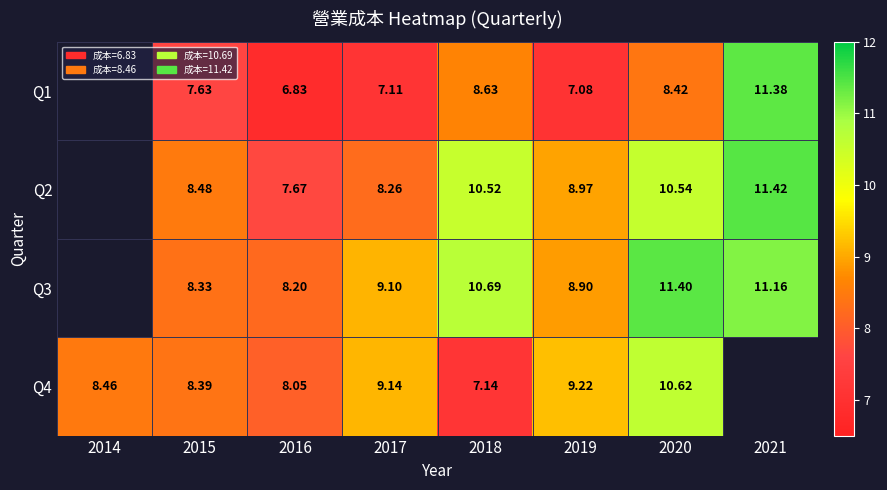

What value does the Q1 series have at 2015?

7.6